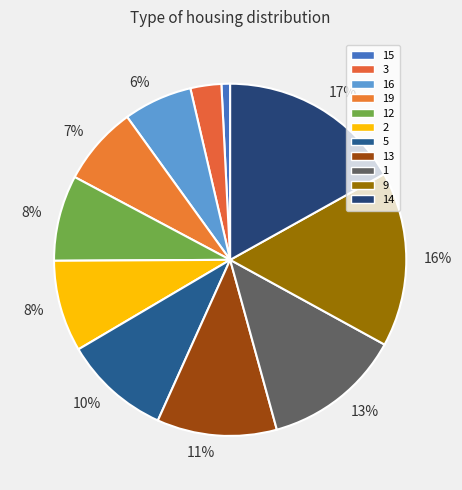

True or false: 19 accounts for 17% of the total.

False